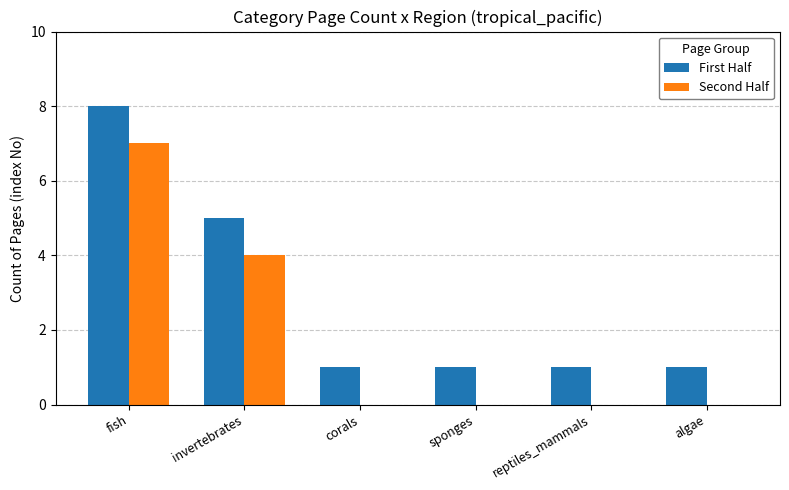

What are all the series names shown in the legend?

First Half, Second Half